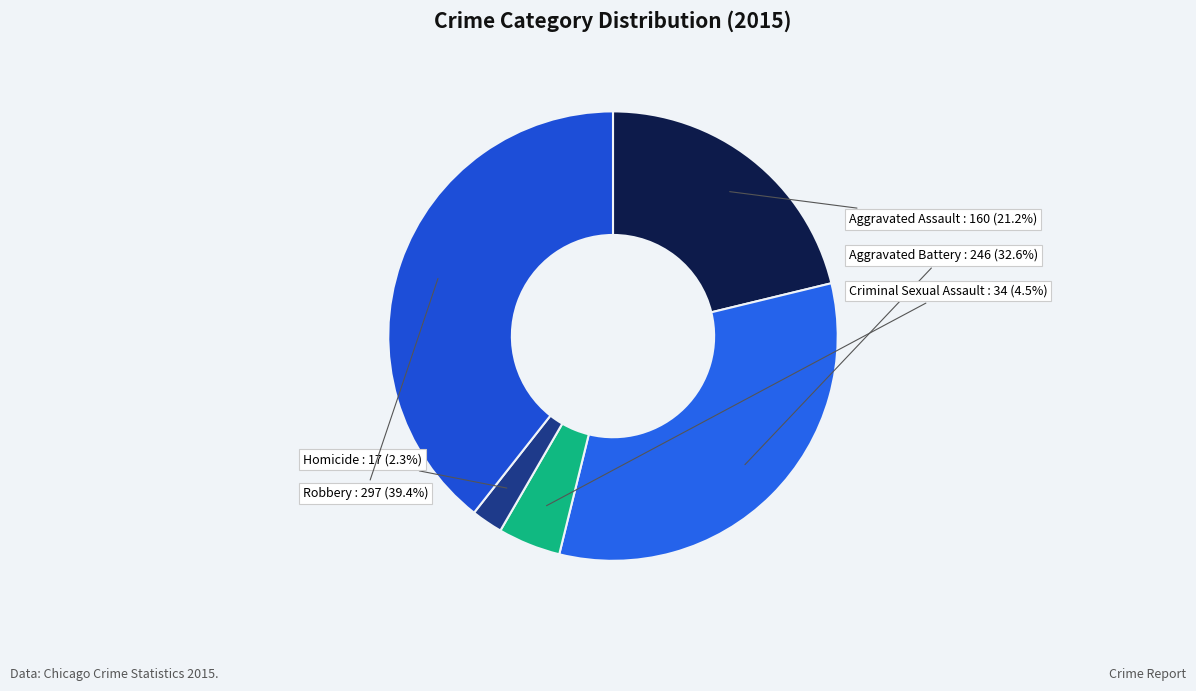

Which slice is the largest?

Robbery